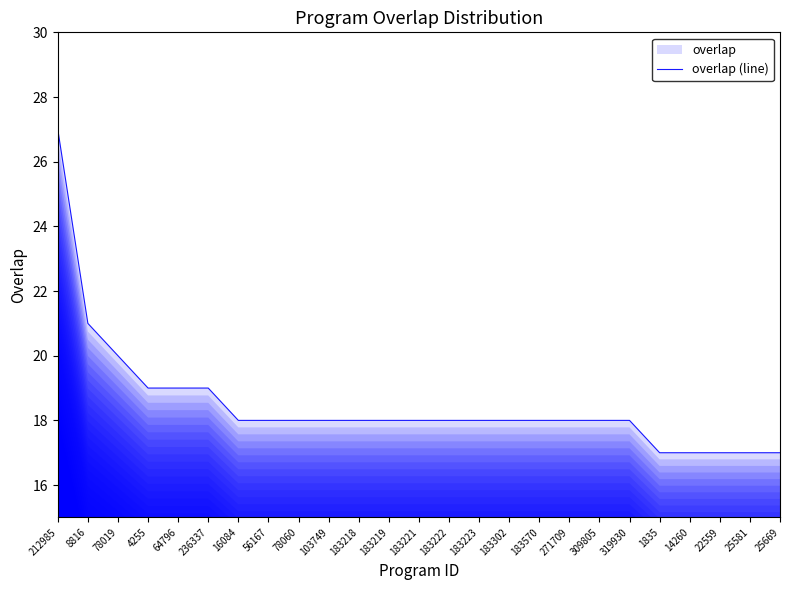

What is the approximate value at 56167, to the nearest 5?

20